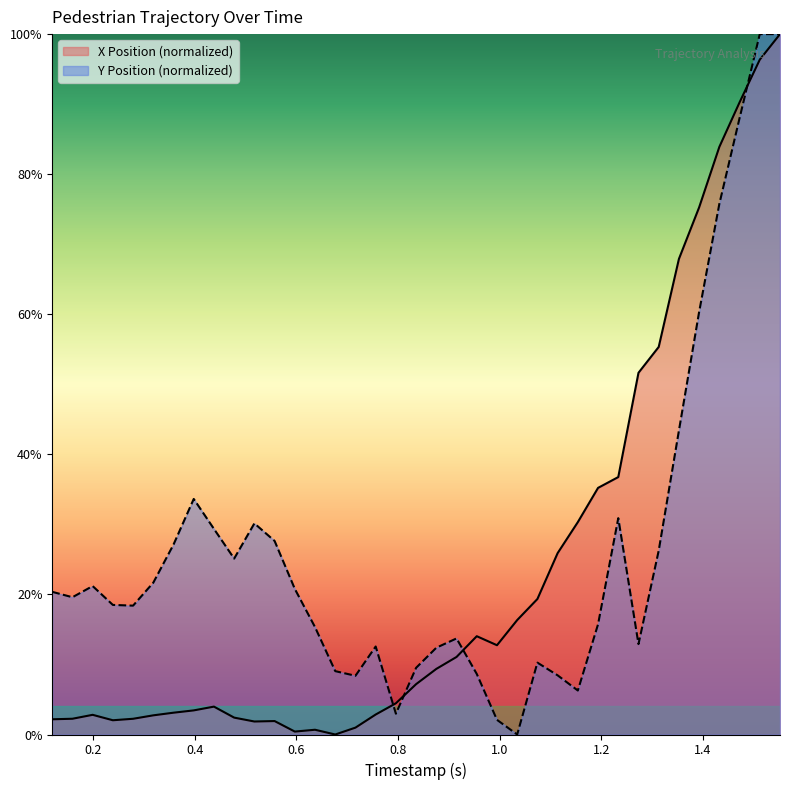

What is the highest value of the Y Position (normalized) series?

100.0